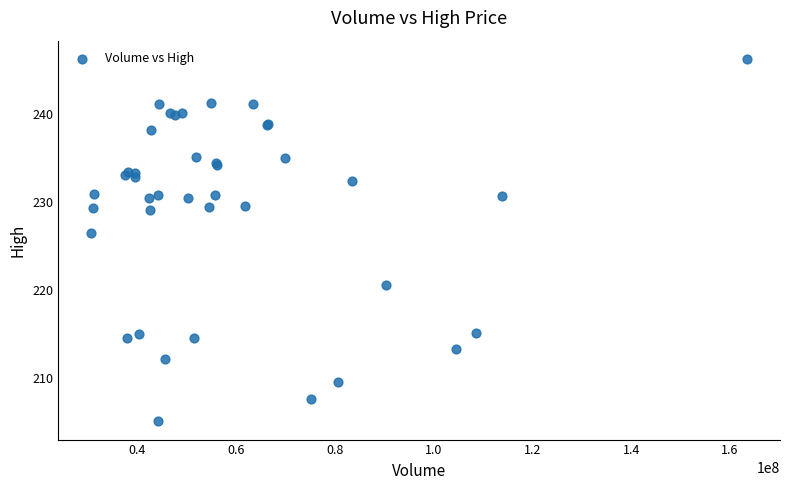

What Y value in the scatter plot is closest to 225?

226.5